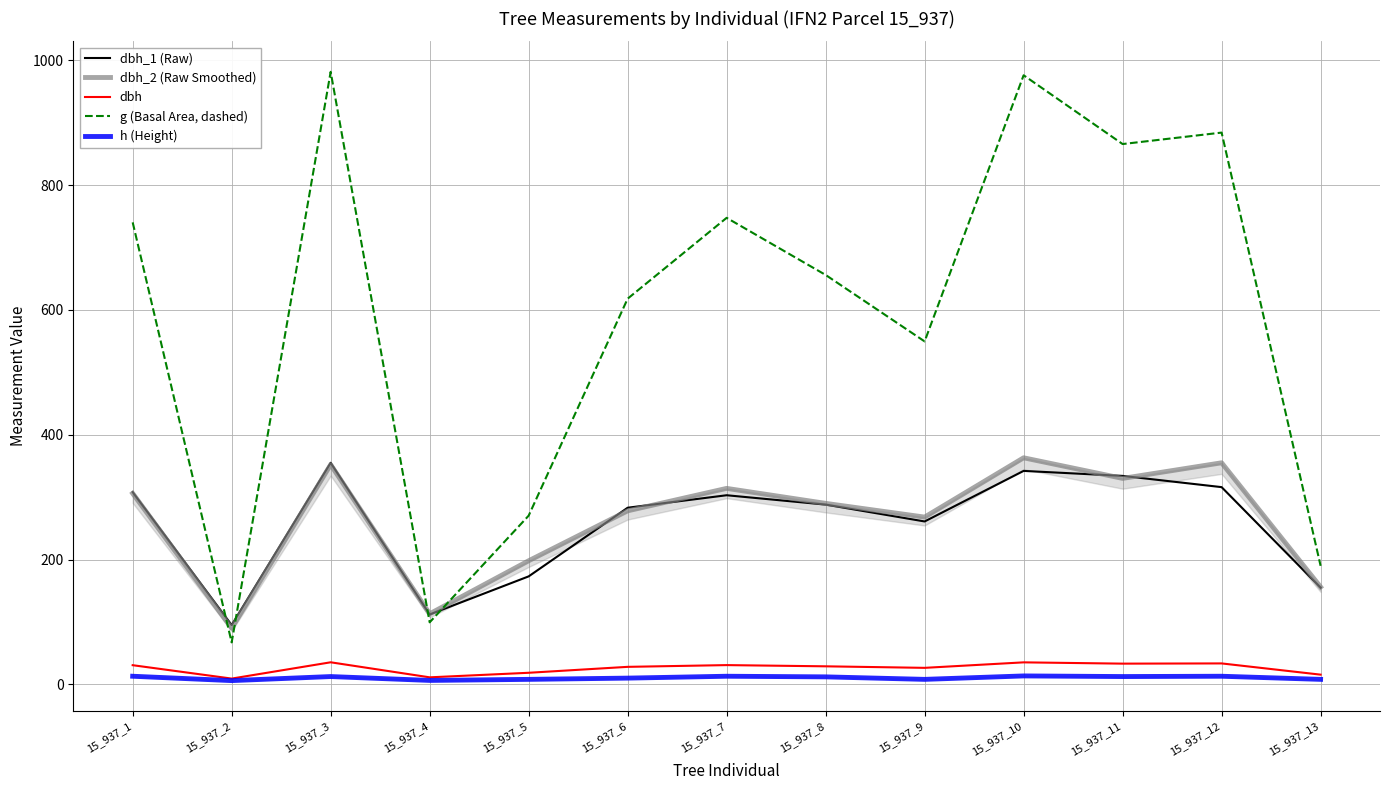

What is the value of the g (Basal Area, dashed) point at the 1st from the left?

740.2